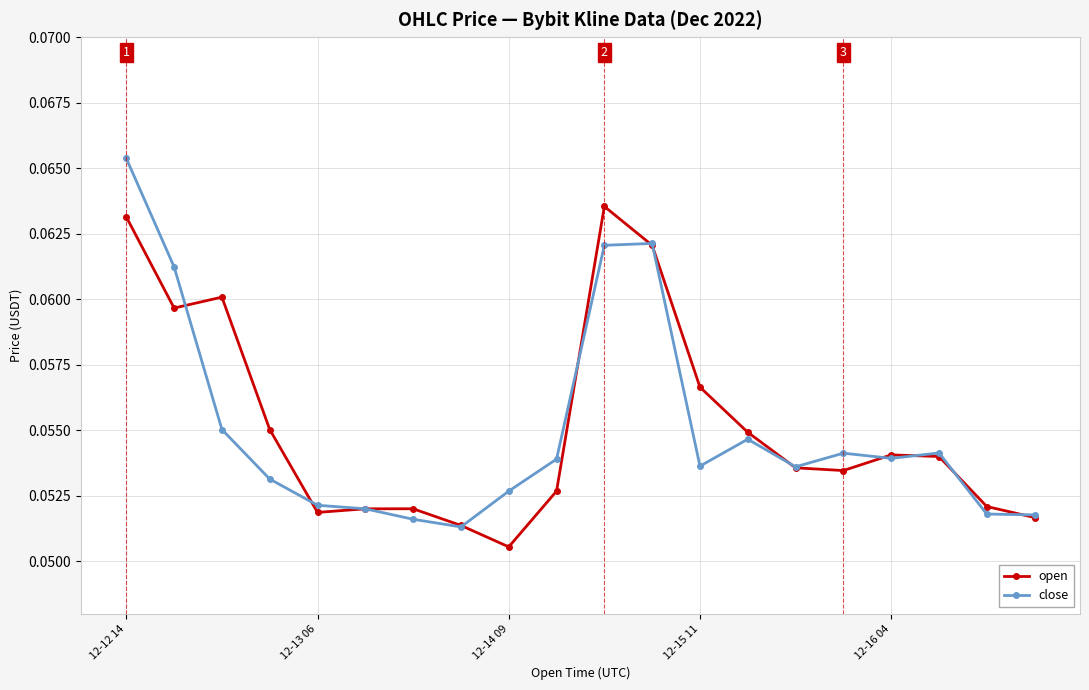

List the series in order of their peak value, highest first.

close, open